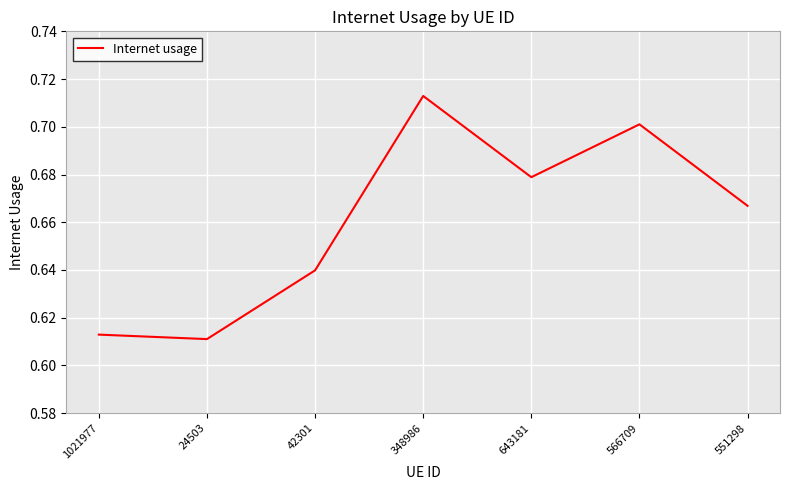

What position from the left is 1021977?

1